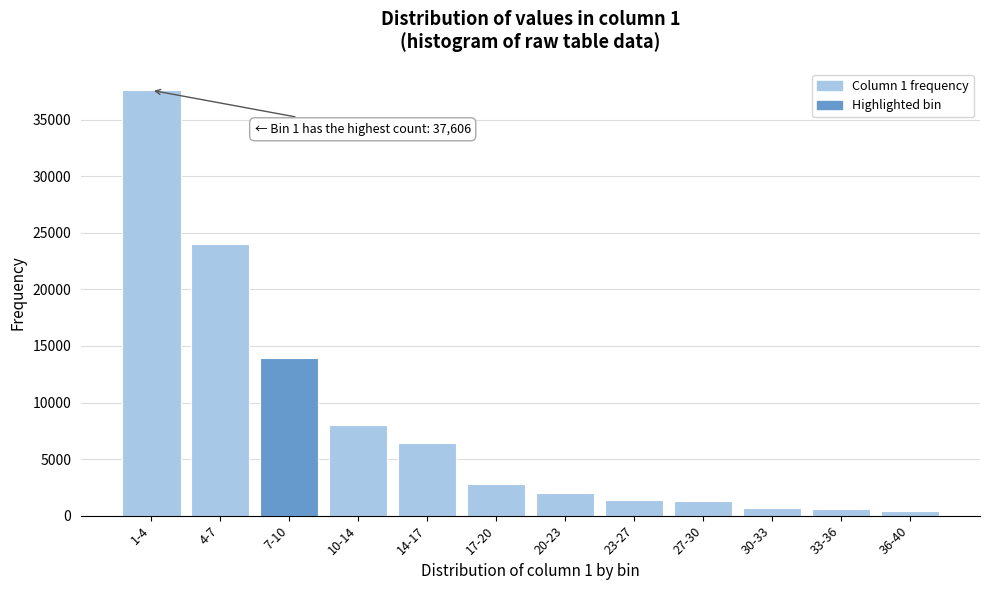

The value at 27-30 is 1319. True or false?

True